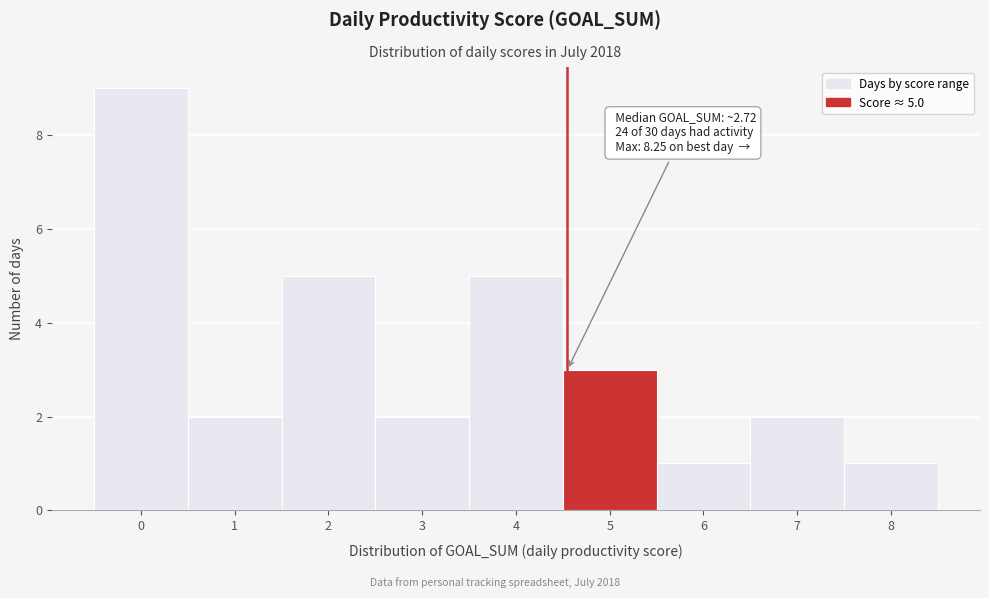

Reading right to left, list all the values displayed in this chart.

1	2	1	3	5	2	5	2	9